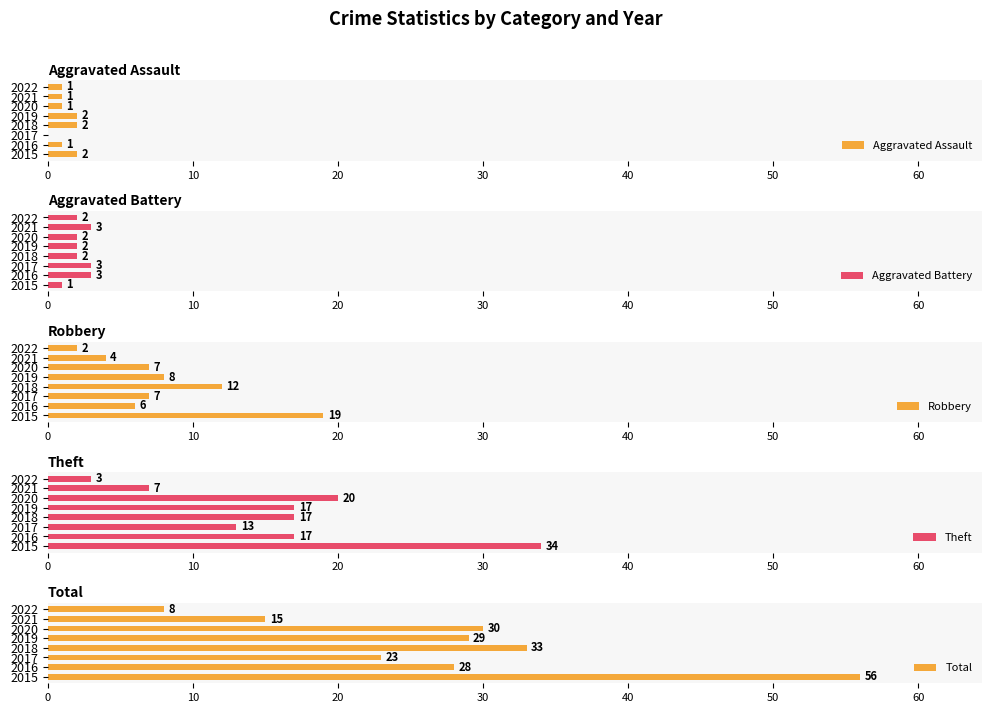

How many data points in Total are less than 29?

4